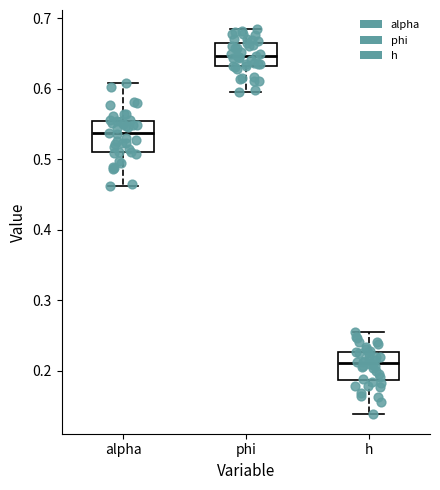

Reading left to right, read every box against the y-axis: the position of its median line, the range the box covers, and the ends of its whiskers. The values are not printed on the chart, so give them approximately, as read against the axis.

alpha: median 0.54, box 0.51 to 0.55, whiskers 0.46 to 0.61
phi: median 0.65, box 0.63 to 0.67, whiskers 0.60 to 0.68
h: median 0.21, box 0.19 to 0.23, whiskers 0.14 to 0.26